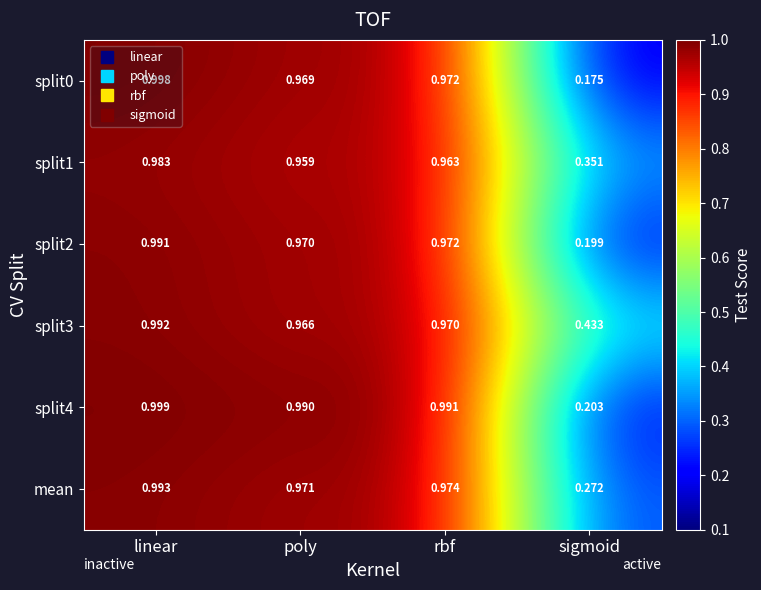

How many categories are shown in the chart?

4